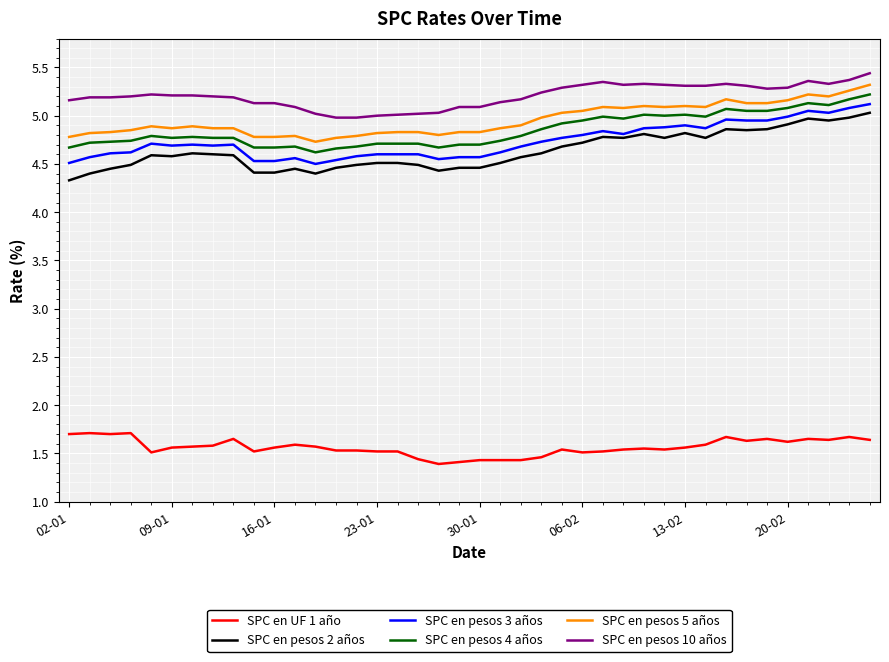

Which series has the largest total across all categories?

SPC en pesos 10 años